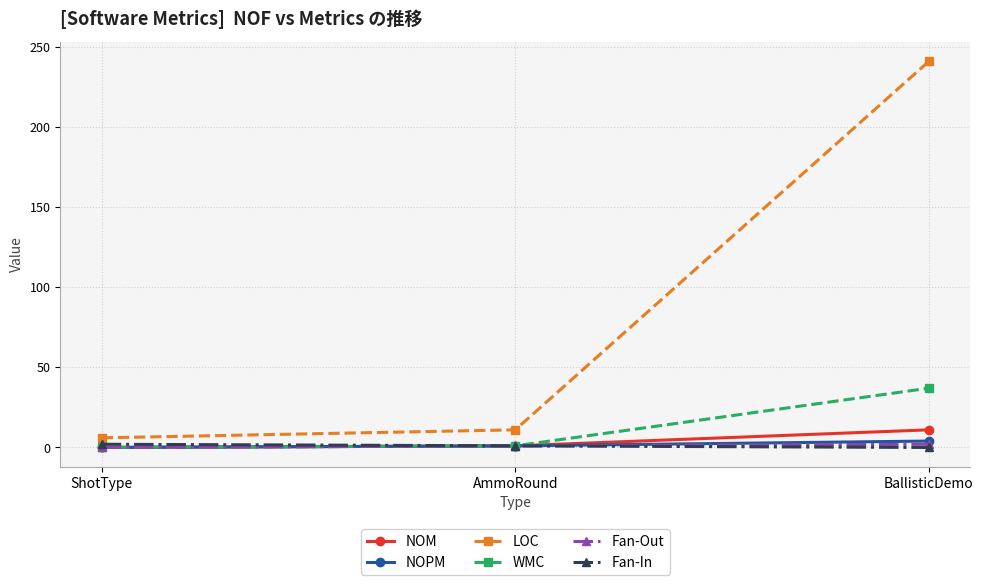

What is the sum of all LOC values?

258